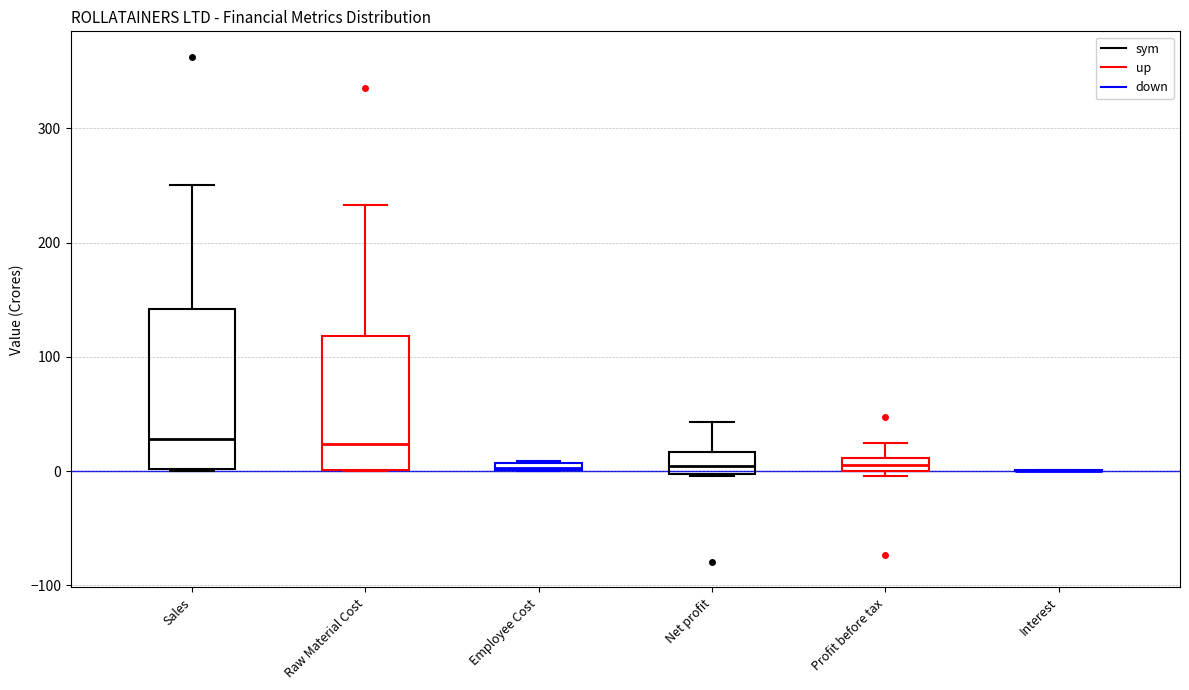

Comparing the boxes themselves (not the whiskers), which one is the tallest?

Sales